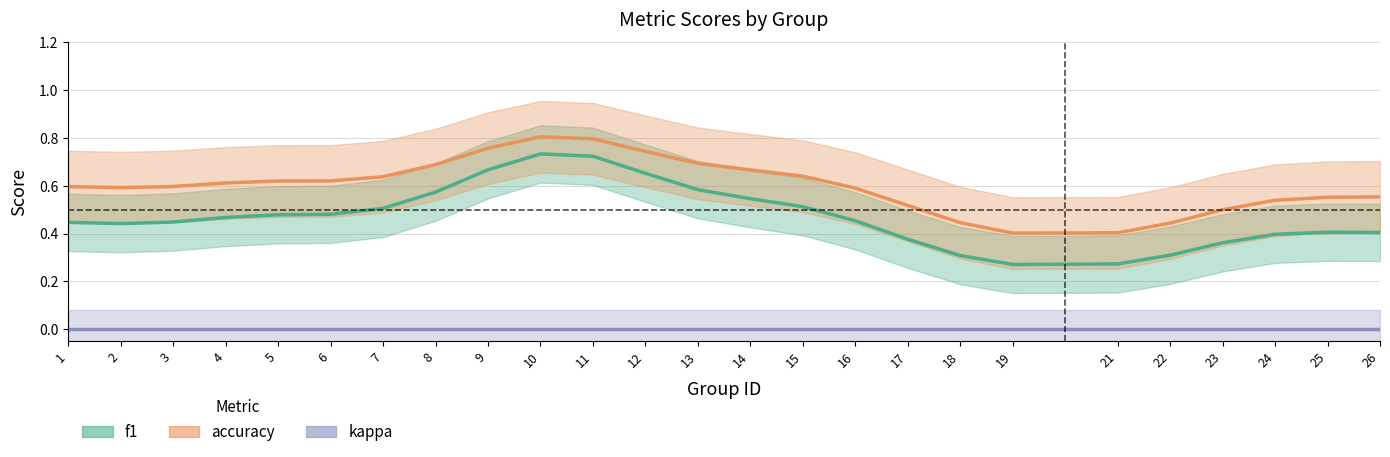

Between 19 and 21, which series saw the biggest shift?

f1